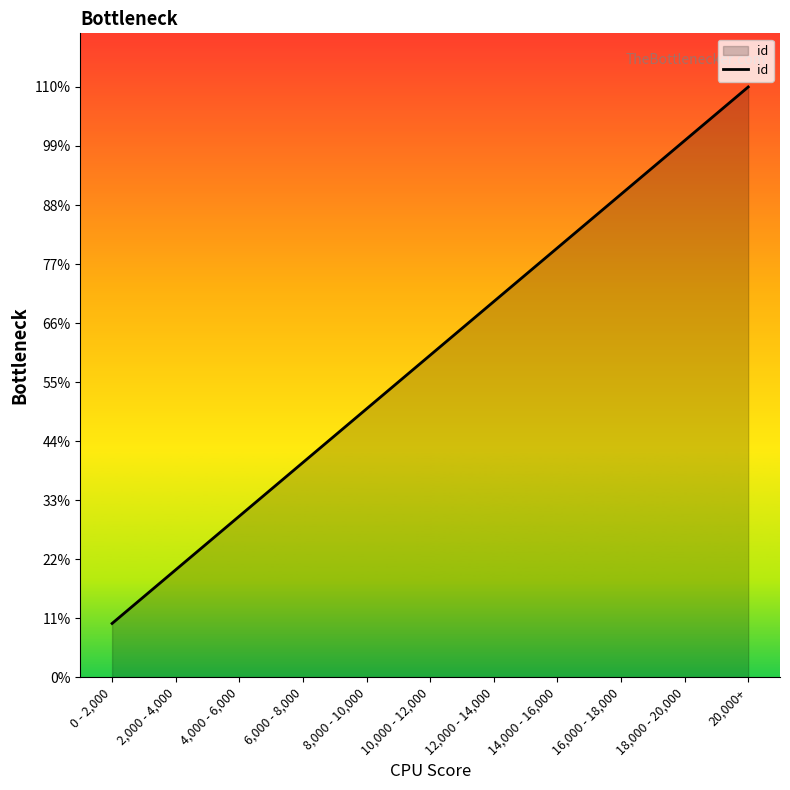

Does the chart have visible grid lines?

No